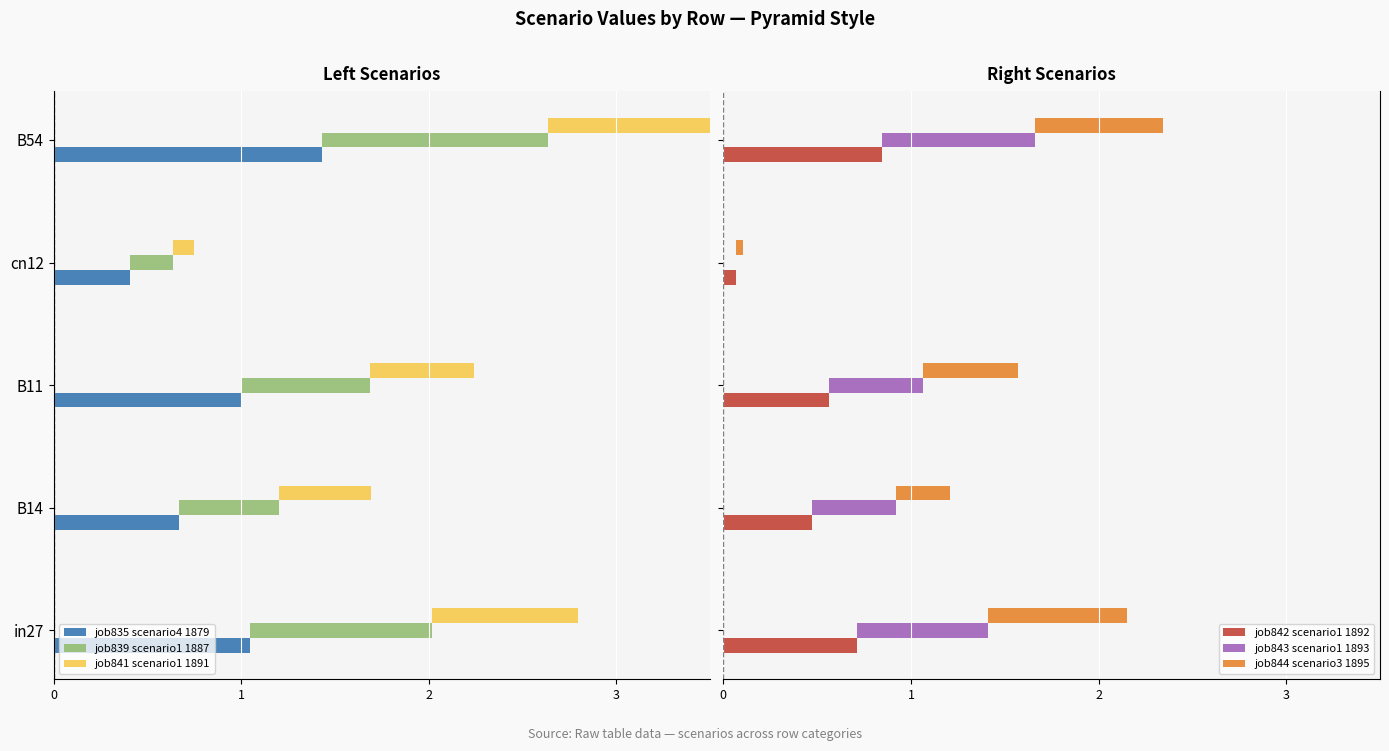

Which series changed the most between B14 and B54?

job835 scenario4 1879